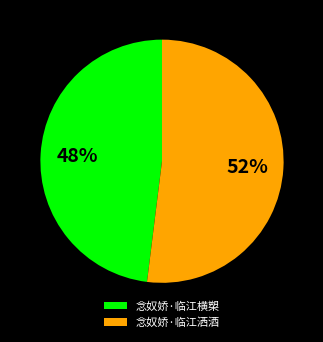

To the nearest percent, what portion does 念奴娇·临江洒酒 represent?

52%